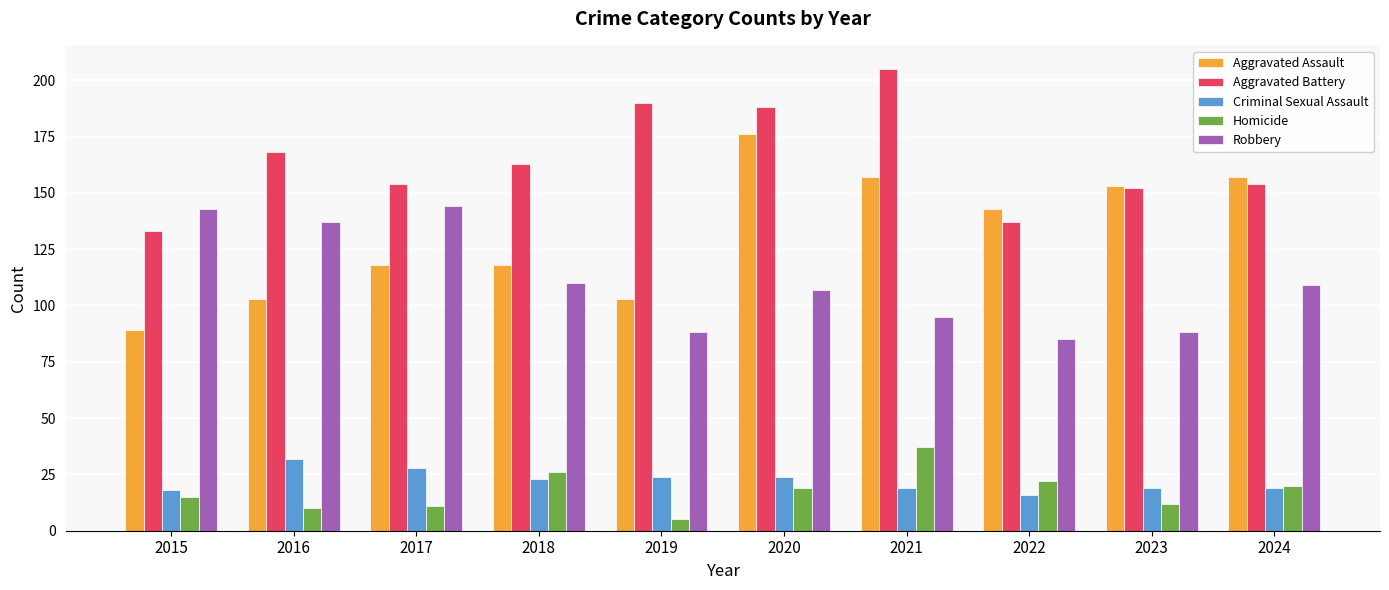

Count the number of categories in the chart.

10